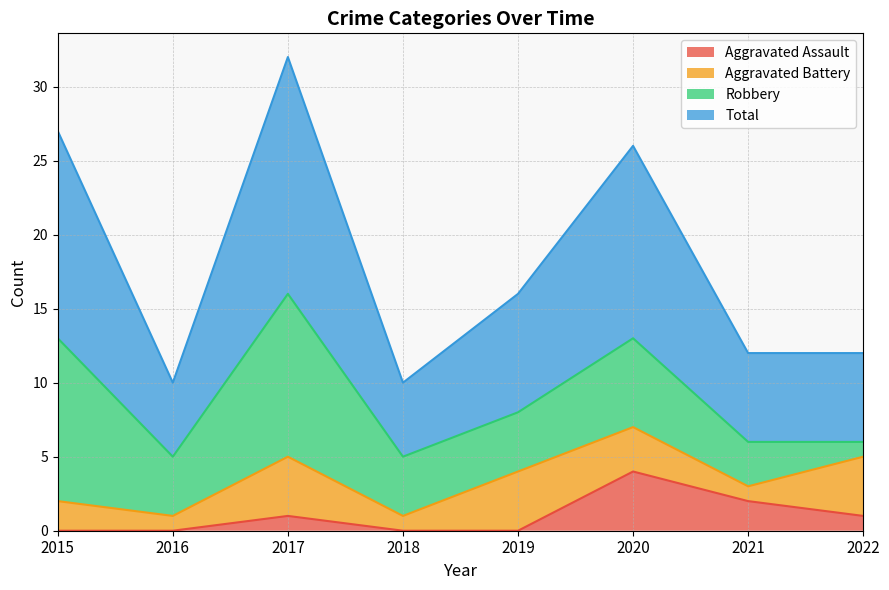

Which has a higher value, 2017 or 2021?

2021